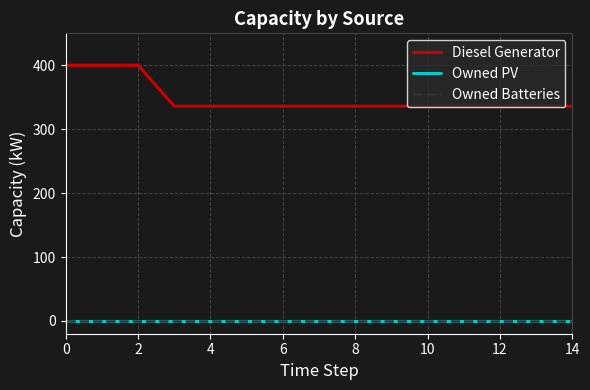

What is the minimum value for Diesel Generator?

336